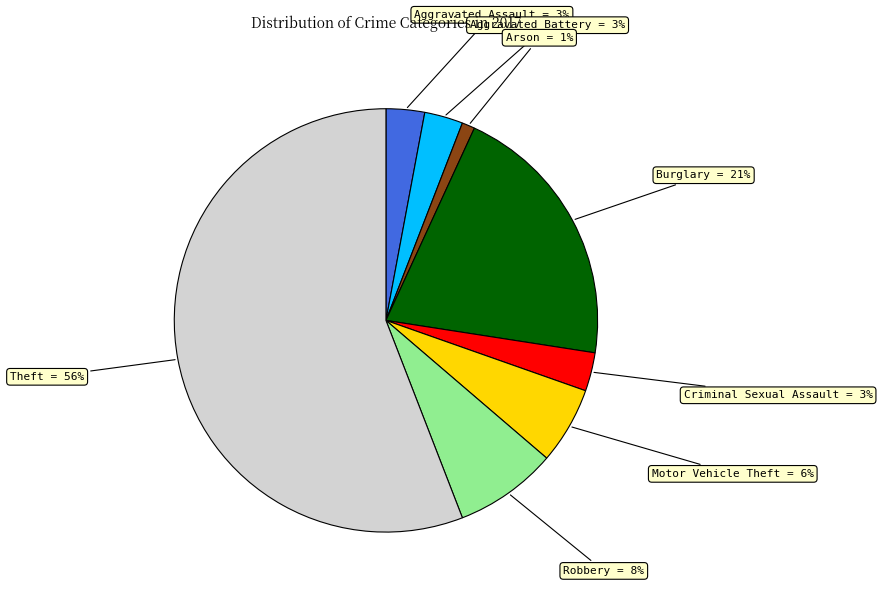

To the nearest percent, what is the average slice percentage?

12%